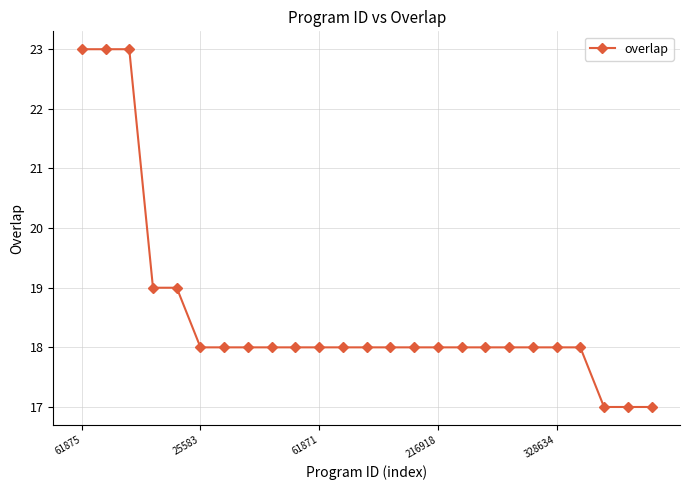

What is the value of the 5th point from the left?

19